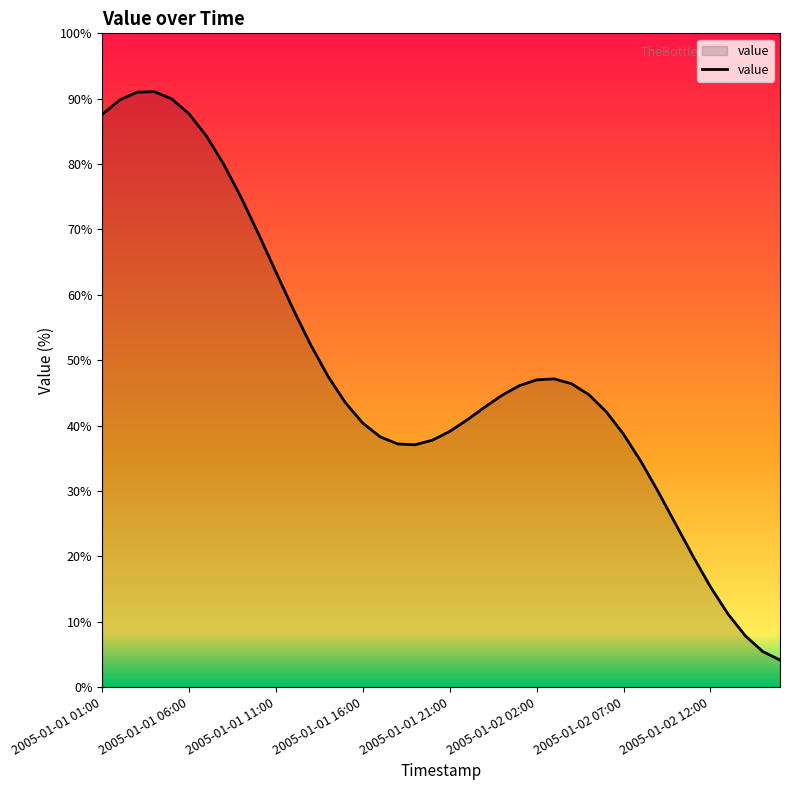

Does the chart display data point markers on the line(s)?

No